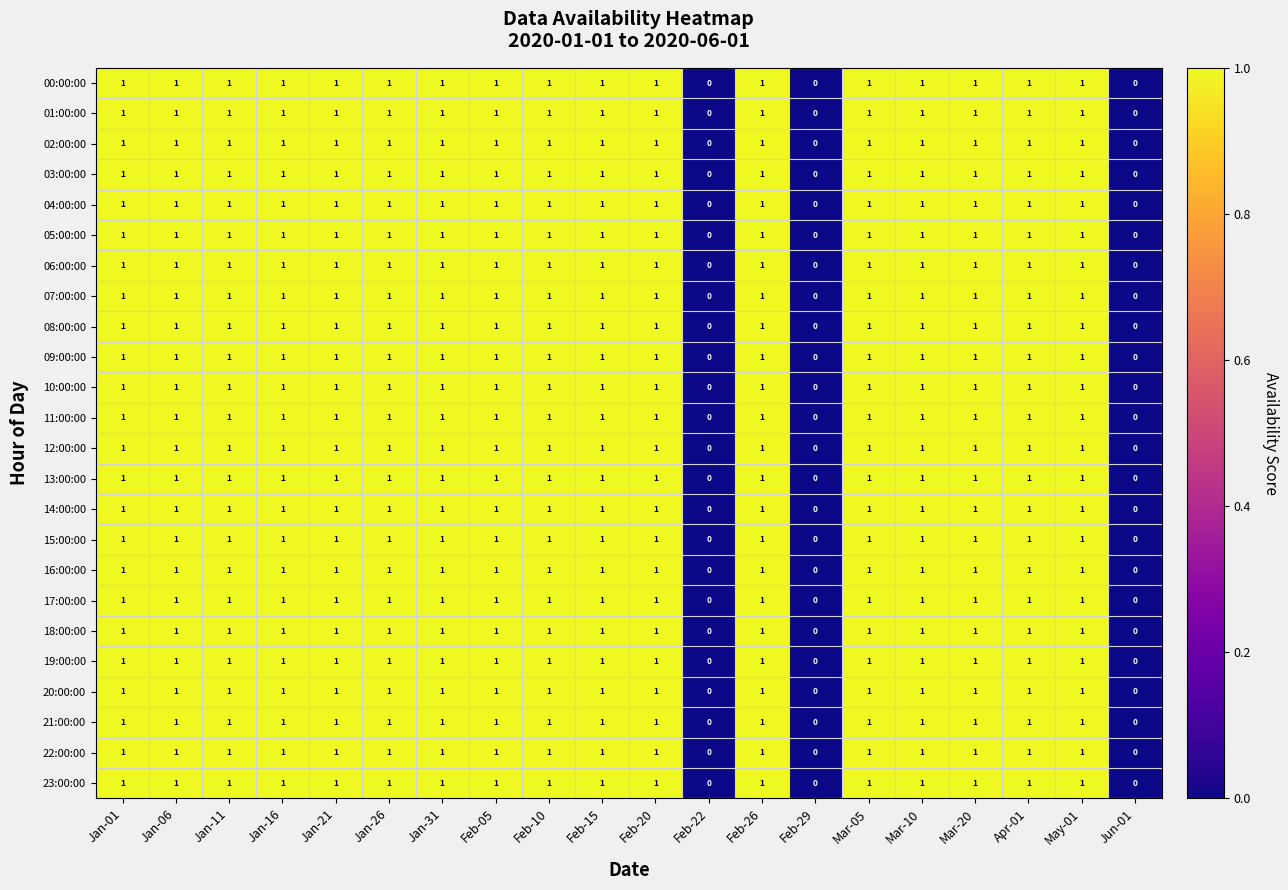

Count the 09:00:00 values in the range 1 to 2.

17